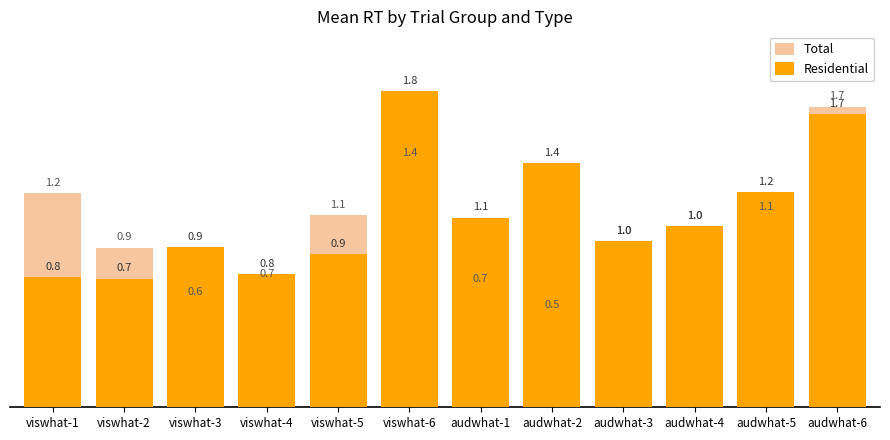

Where does the Residential series first go above 1?

viswhat-6